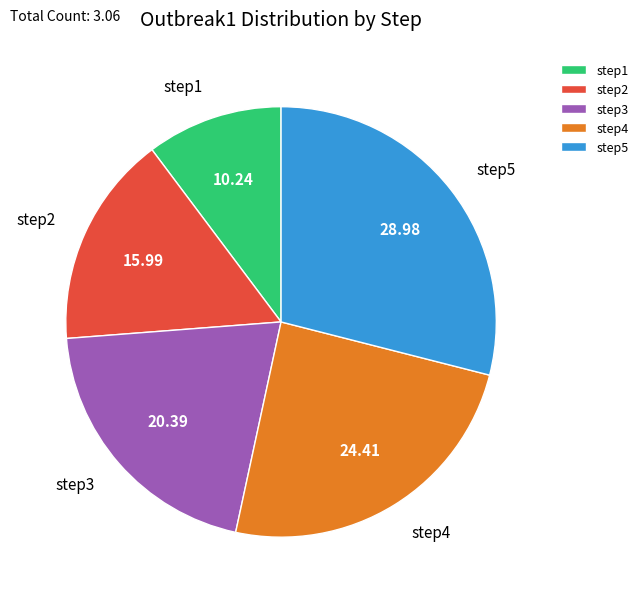

Rank the categories by value from highest to lowest.

step5, step4, step3, step2, step1